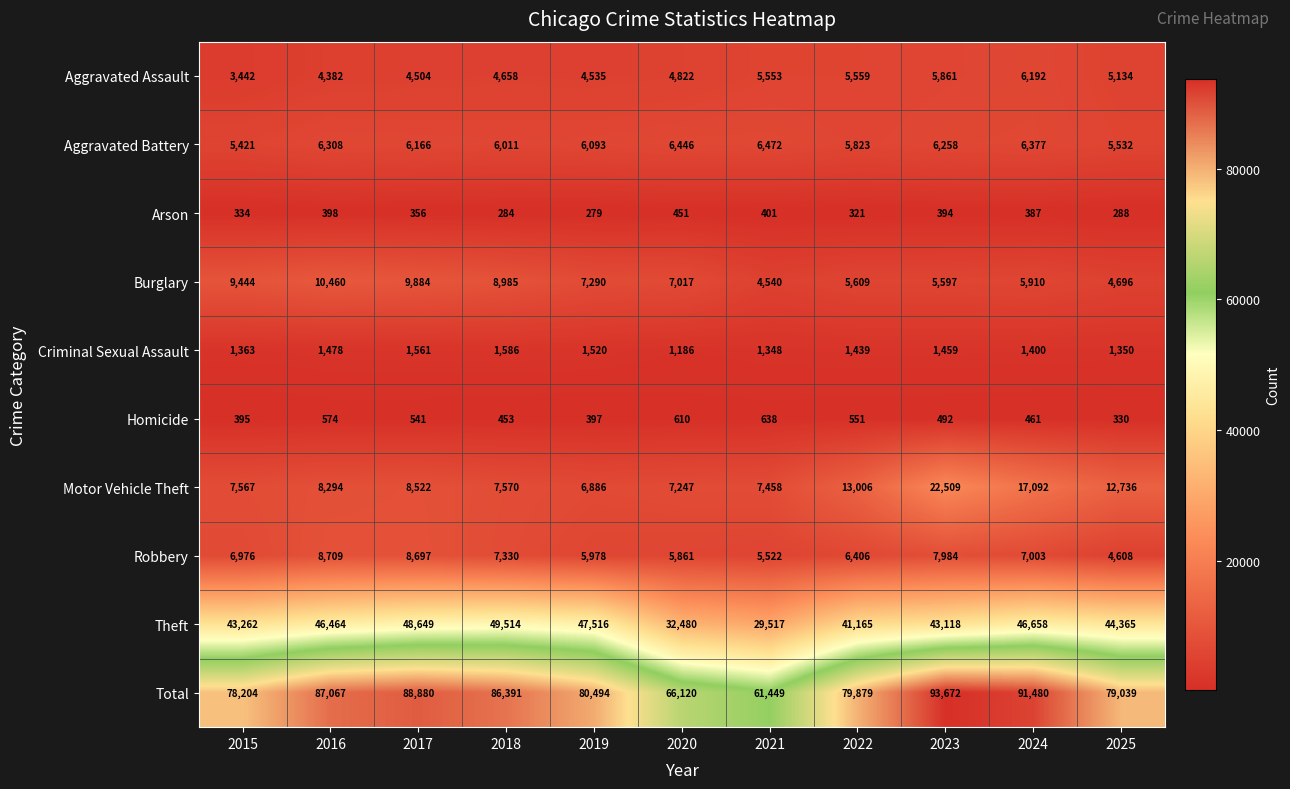

Rank the categories by Total value from lowest to highest.

2021, 2020, 2015, 2025, 2022, 2019, 2018, 2016, 2017, 2024, 2023